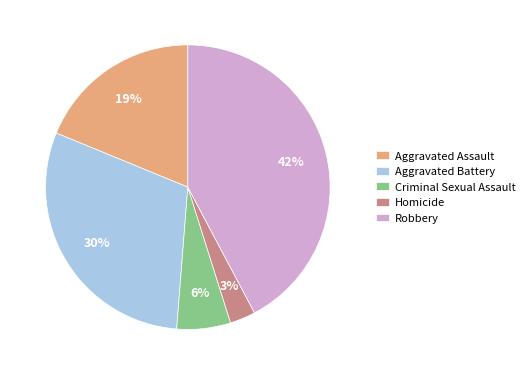

What percentage is the Aggravated Assault slice, to the nearest percent?

19%